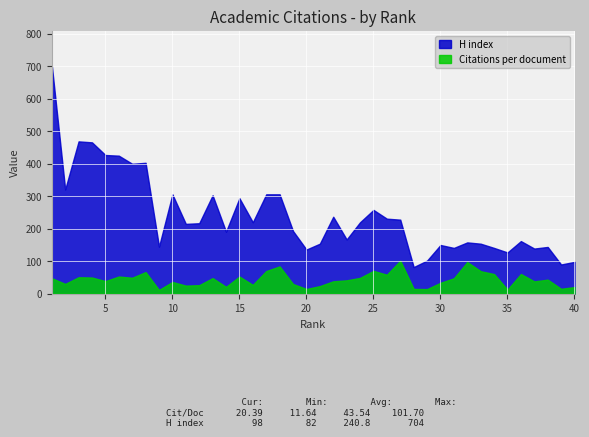

Reading right to left, list all the values displayed in this chart.

Citations per document: 40=20.4	39=15.2	38=43.3	37=38.0	36=60.7	35=12.7	34=60.4	33=69.3	32=97.4	31=47.4	30=33.6	29=14.3	28=14.8	27=101.7	26=58.5	25=70.3	24=48.7	23=41.2	22=38.2	21=23.4	20=14.6	19=29.8	18=84.1	17=69.8	16=27.2	15=52.8	14=21.1	13=48.0	12=26.3	11=24.9	10=36.1	9=11.6	8=66.6	7=49.2	6=52.9	5=38.8	4=49.9	3=50.7	2=30.1	1=47.8
H index: 40=98.0	39=90.0	38=144.0	37=139.0	36=162.0	35=127.0	34=141.0	33=154.0	32=158.0	31=141.0	30=150.0	29=102.0	28=82.0	27=228.0	26=231.0	25=258.0	24=220.0	23=167.0	22=237.0	21=154.0	20=136.0	19=193.0	18=306.0	17=306.0	16=220.0	15=294.0	14=191.0	13=303.0	12=217.0	11=215.0	10=306.0	9=145.0	8=403.0	7=400.0	6=425.0	5=427.0	4=466.0	3=469.0	2=321.0	1=704.0